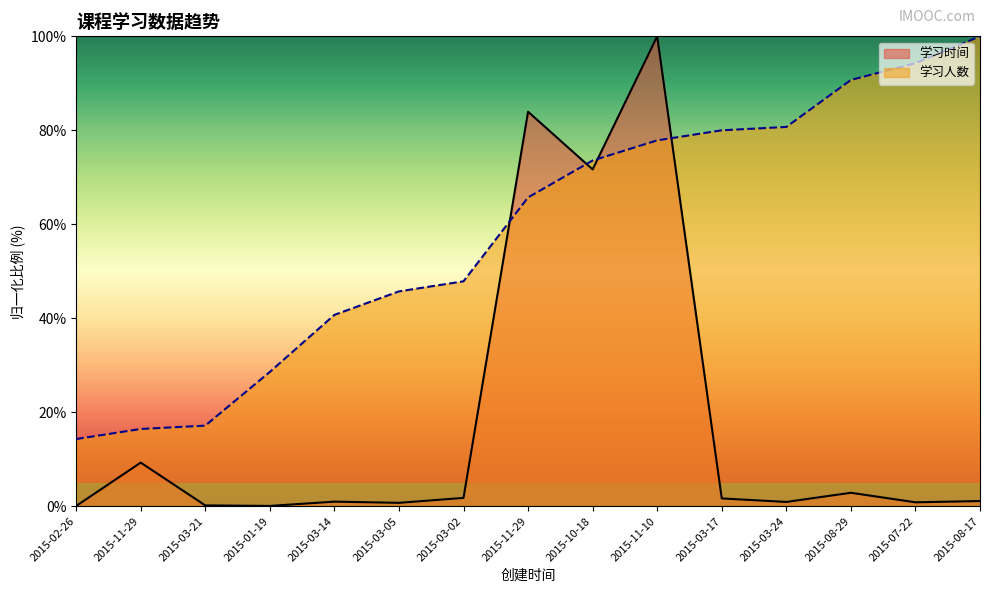

What is the greatest value displayed?

100.0